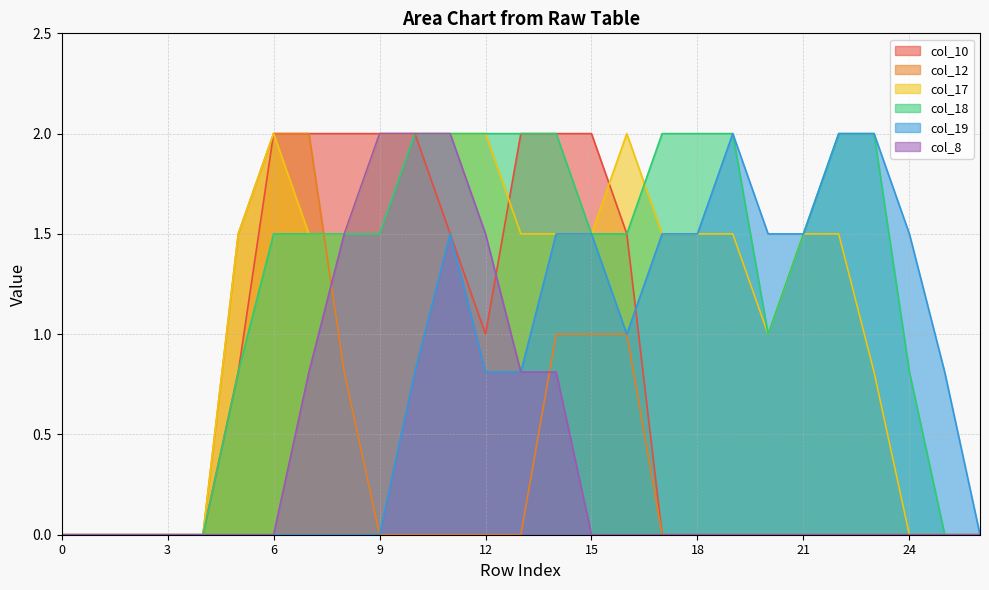

Reading left to right, what are all the values shown in this chart?

col_10: 0.0	0.0	0.0	0.0	0.0	0.8	2.0	2.0	2.0	2.0	2.0	1.5	1.0	2.0	2.0	2.0	1.5	0.0	0.0	0.0	0.0	0.0	0.0	0.0	0.0	0.0	0.0
col_12: 0.0	0.0	0.0	0.0	0.0	1.5	2.0	2.0	0.8	0.0	0.0	0.0	0.0	0.0	1.0	1.0	1.0	0.0	0.0	0.0	0.0	0.0	0.0	0.0	0.0	0.0	0.0
col_17: 0.0	0.0	0.0	0.0	0.0	1.5	2.0	1.5	1.5	2.0	2.0	2.0	2.0	1.5	1.5	1.5	2.0	1.5	1.5	1.5	1.0	1.5	1.5	0.8	0.0	0.0	0.0
col_18: 0.0	0.0	0.0	0.0	0.0	0.8	1.5	1.5	1.5	1.5	2.0	2.0	2.0	2.0	2.0	1.5	1.5	2.0	2.0	2.0	1.0	1.5	2.0	2.0	0.8	0.0	0.0
col_19: 0.0	0.0	0.0	0.0	0.0	0.0	0.0	0.0	0.0	0.0	0.8	1.5	0.8	0.8	1.5	1.5	1.0	1.5	1.5	2.0	1.5	1.5	2.0	2.0	1.5	0.8	0.0
col_8: 0.0	0.0	0.0	0.0	0.0	0.0	0.0	0.8	1.5	2.0	2.0	2.0	1.5	0.8	0.8	0.0	0.0	0.0	0.0	0.0	0.0	0.0	0.0	0.0	0.0	0.0	0.0